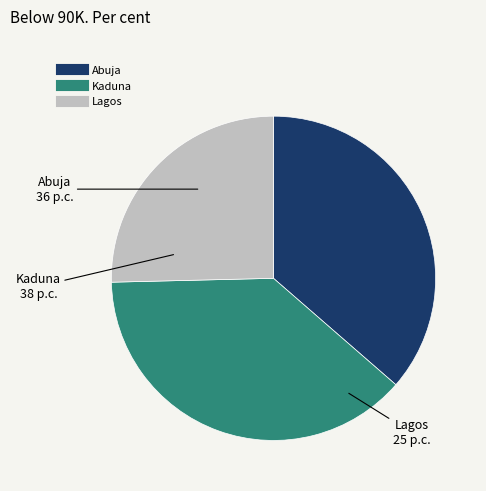

Do Kaduna and Lagos together represent more than half of the pie?

Yes